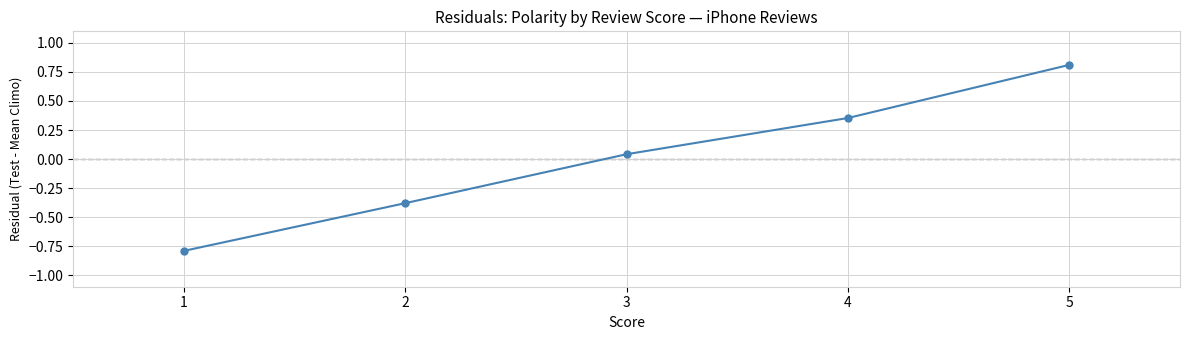

What is the smallest value displayed?

-0.8